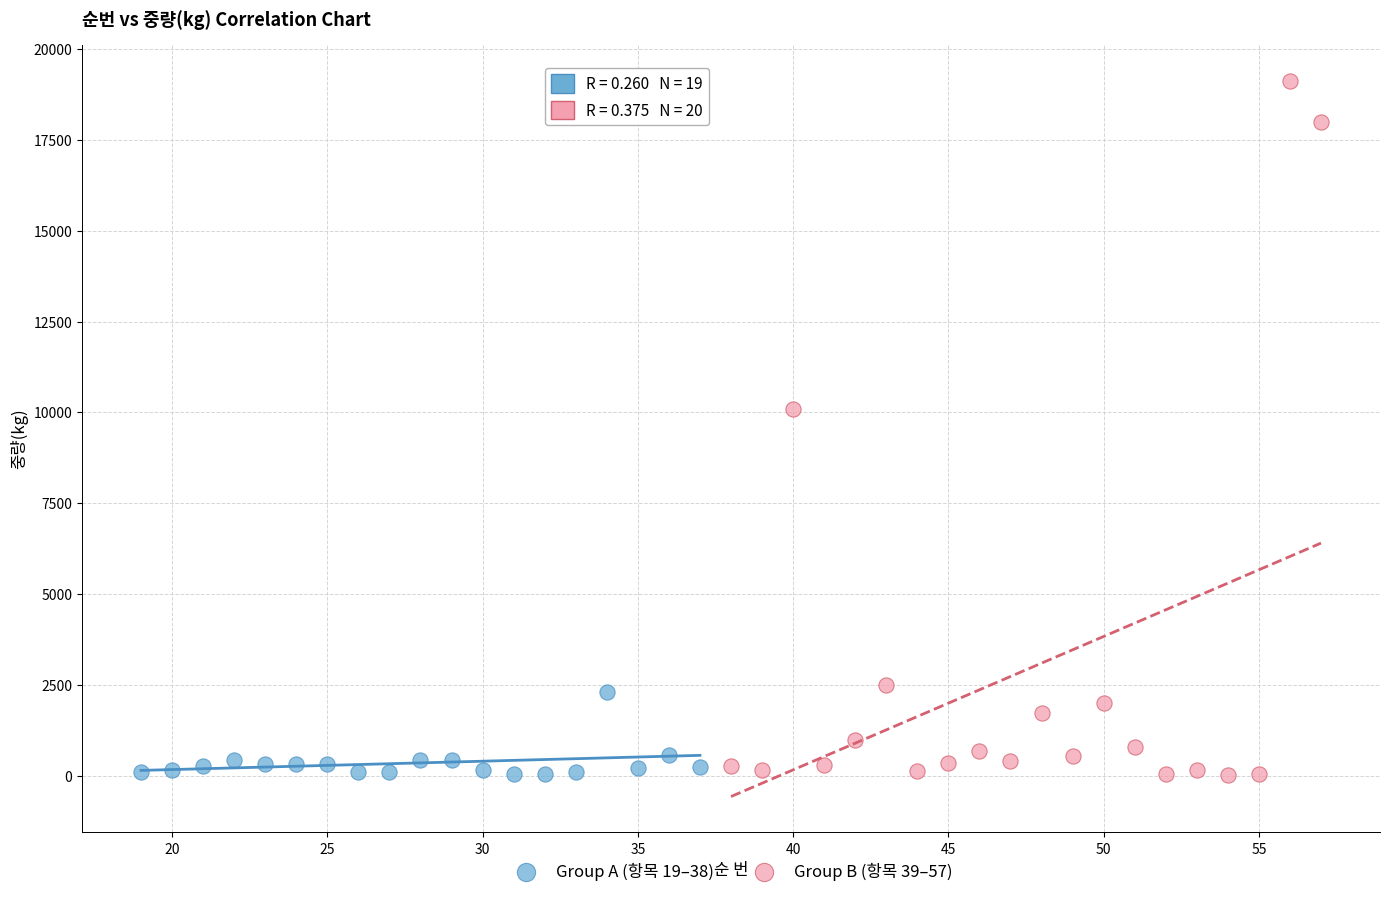

Which series reaches the maximum Y coordinate?

Group B (항목 39–57)